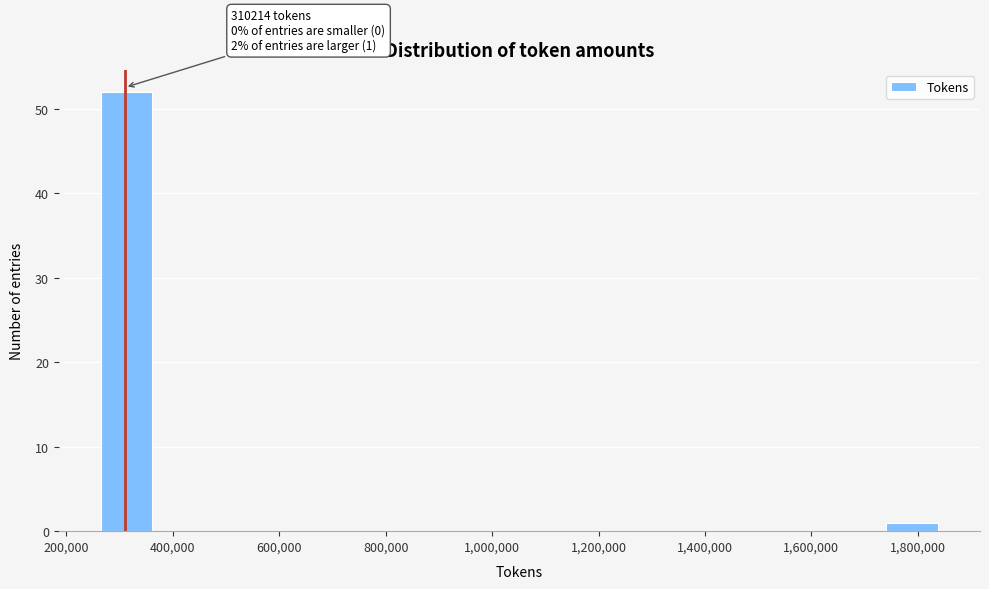

Which range on the x-axis has the tallest bar?

260000 to 360000